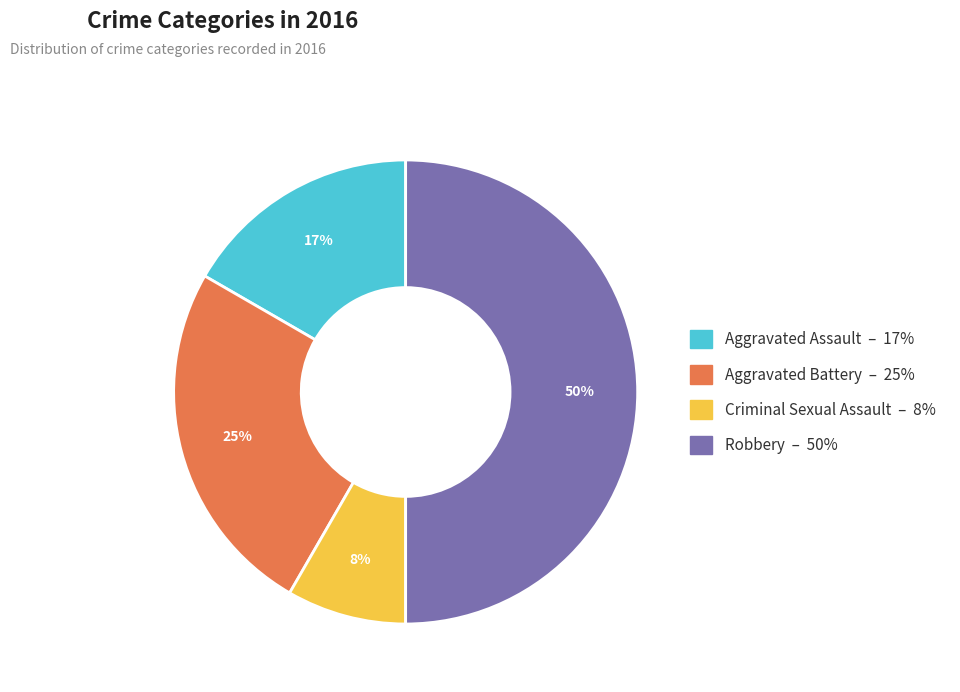

True or false: Aggravated Assault accounts for 30% of the total.

False